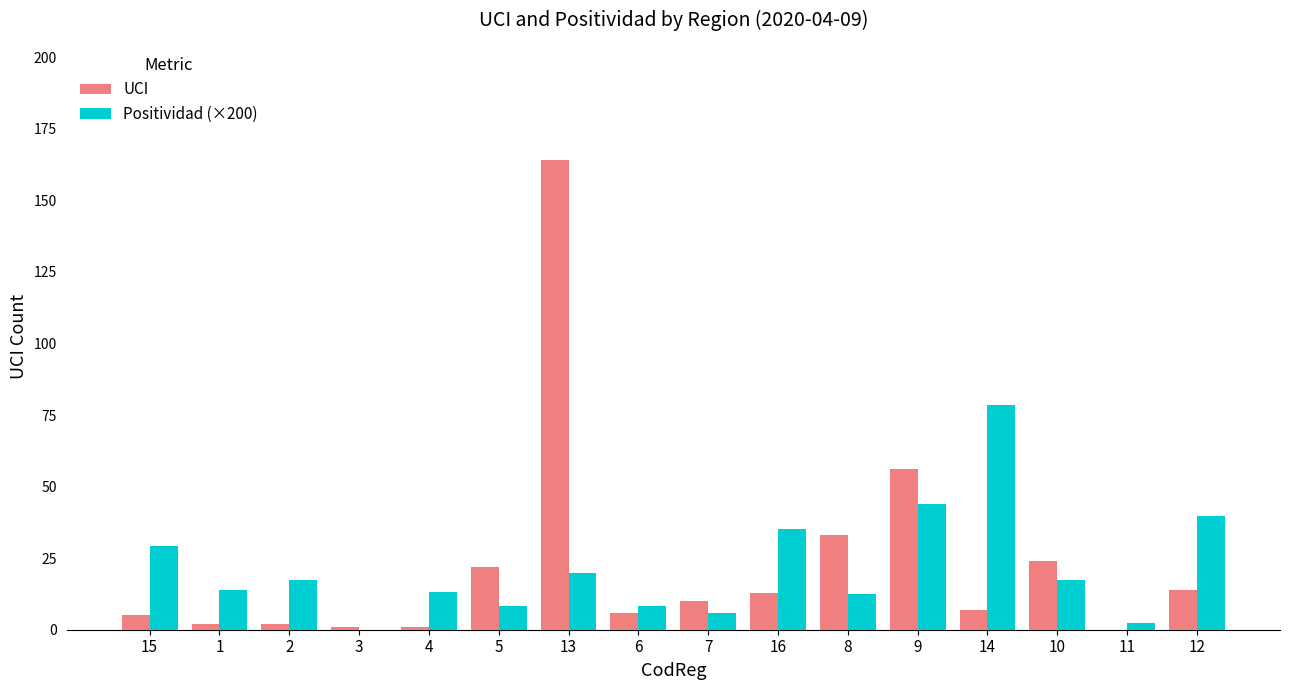

The value of Positividad (×200) at 2 is 17.2. True or false?

True